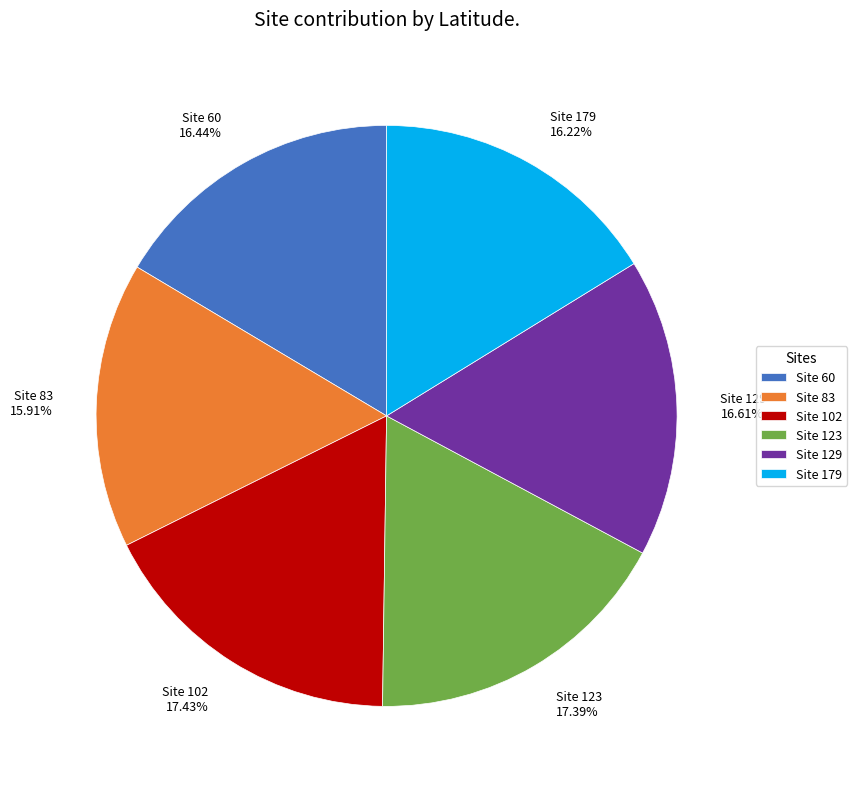

How many segments does this pie chart have?

6